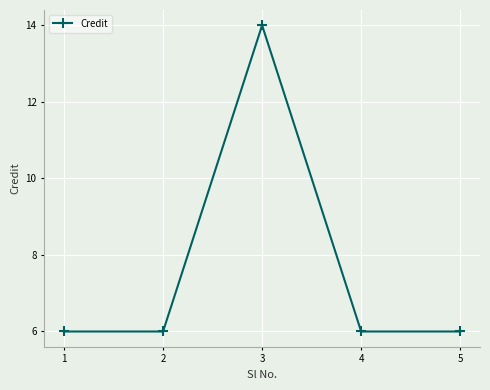

What is the smallest value displayed?

6